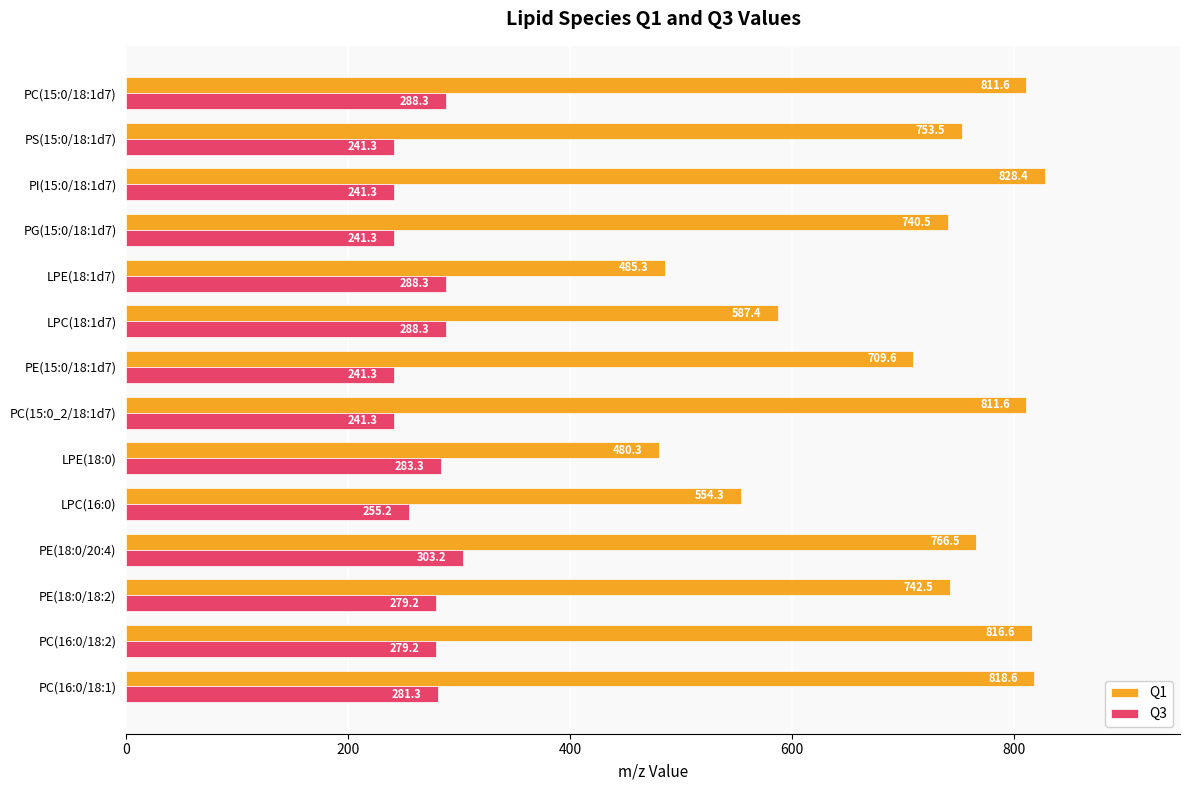

What is the maximum value for Q1?

828.4